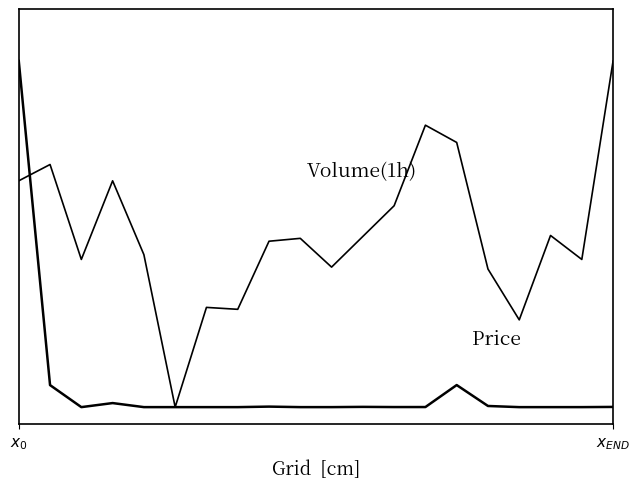

Does the chart display data point markers on the line(s)?

No